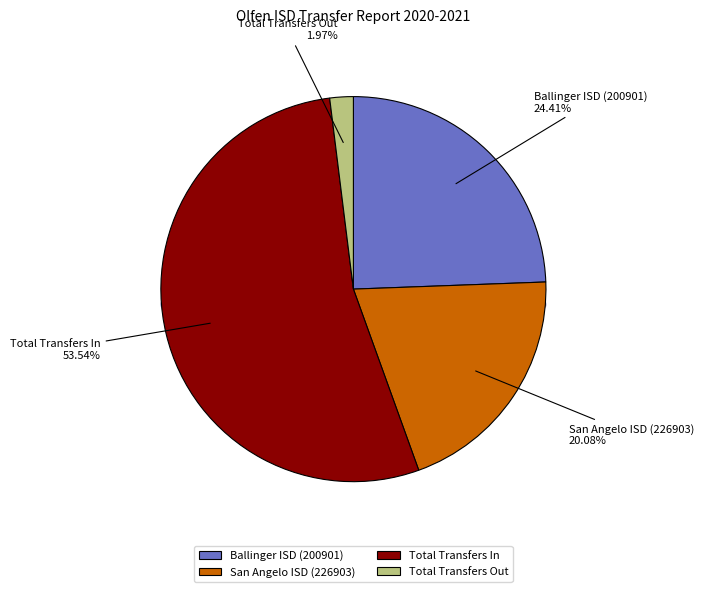

True or false: San Angelo ISD (226903) accounts for 20% of the total.

True